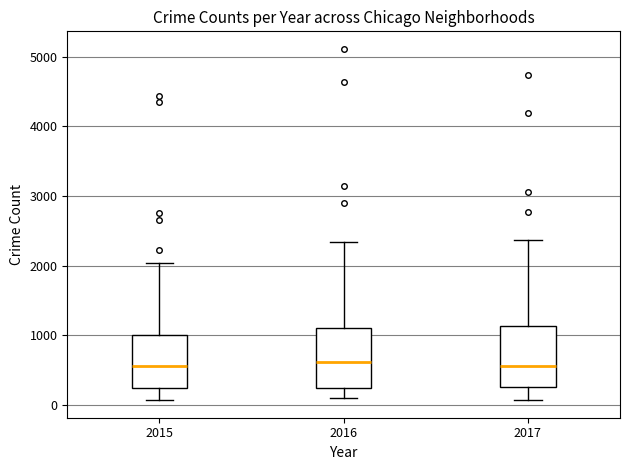

Reading left to right, read every box against the y-axis: the position of its median line, the range the box covers, and the ends of its whiskers. The values are not printed on the chart, so give them approximately, as read against the axis.

2015: median 600, box 200 to 1000, whiskers 100 to 2000
2016: median 600, box 200 to 1100, whiskers 100 to 2300
2017: median 600, box 300 to 1100, whiskers 100 to 2400